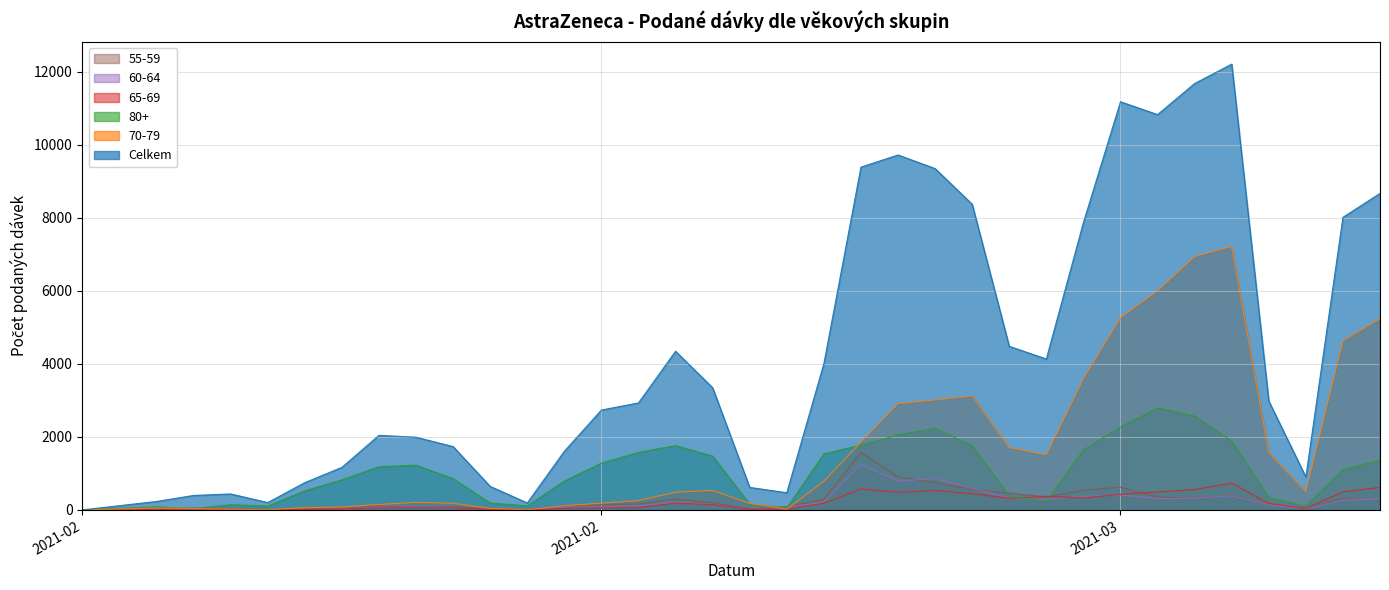

How many series are shown in this chart?

6